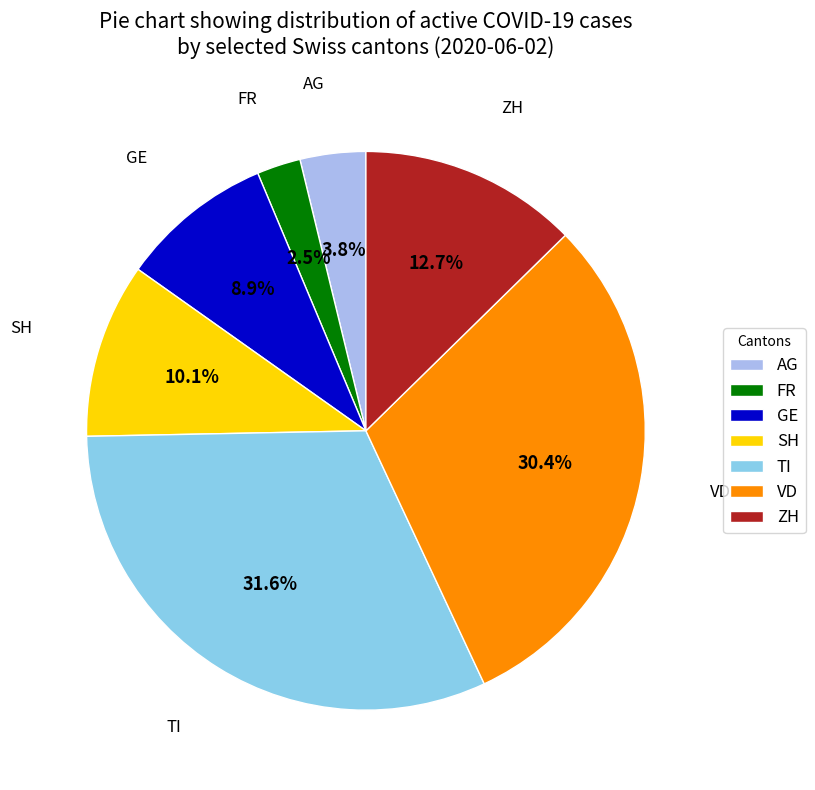

Which has a higher value, SH or TI?

TI